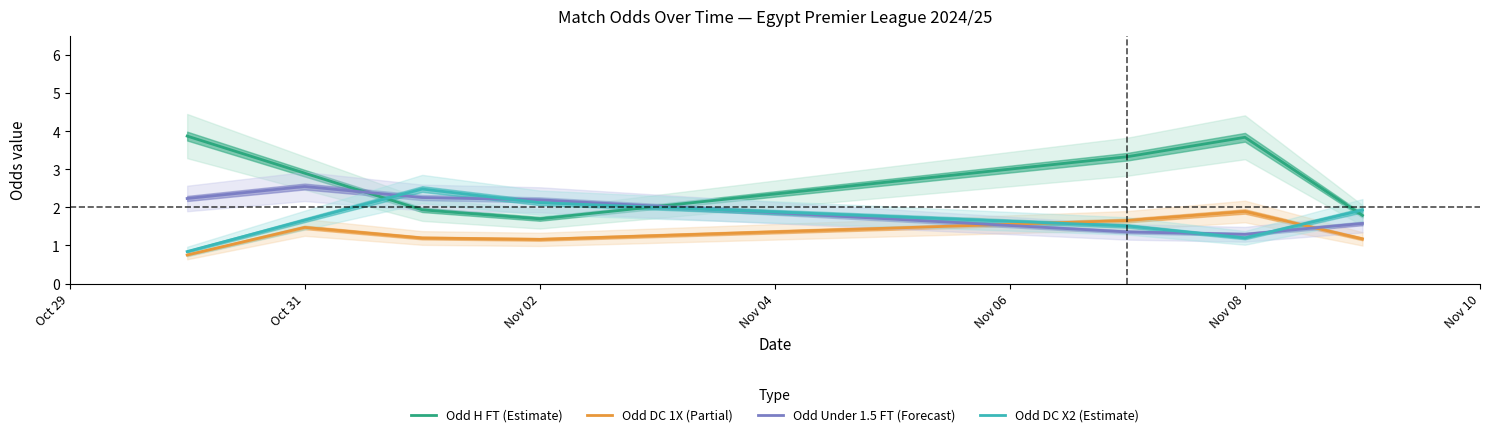

Is it true that Odd H FT (Estimate) equals 0.4 at Nov 02?

False